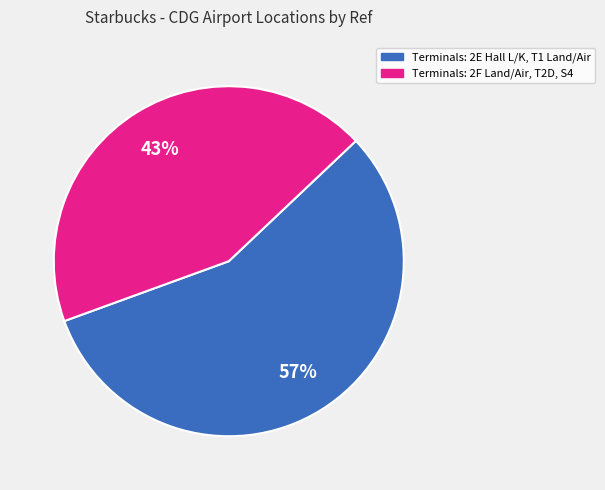

Is there any slice that represents more than half of the pie?

Yes